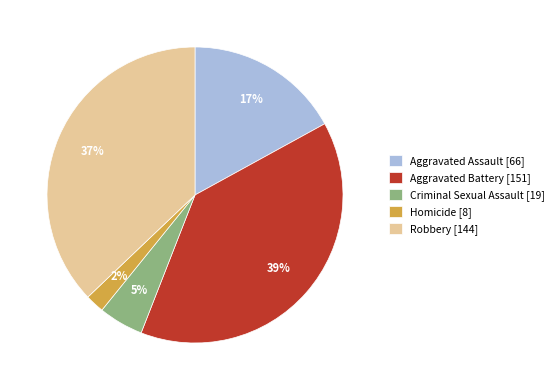

Is the sum of Aggravated Battery [151] and Homicide [8] greater than half?

No